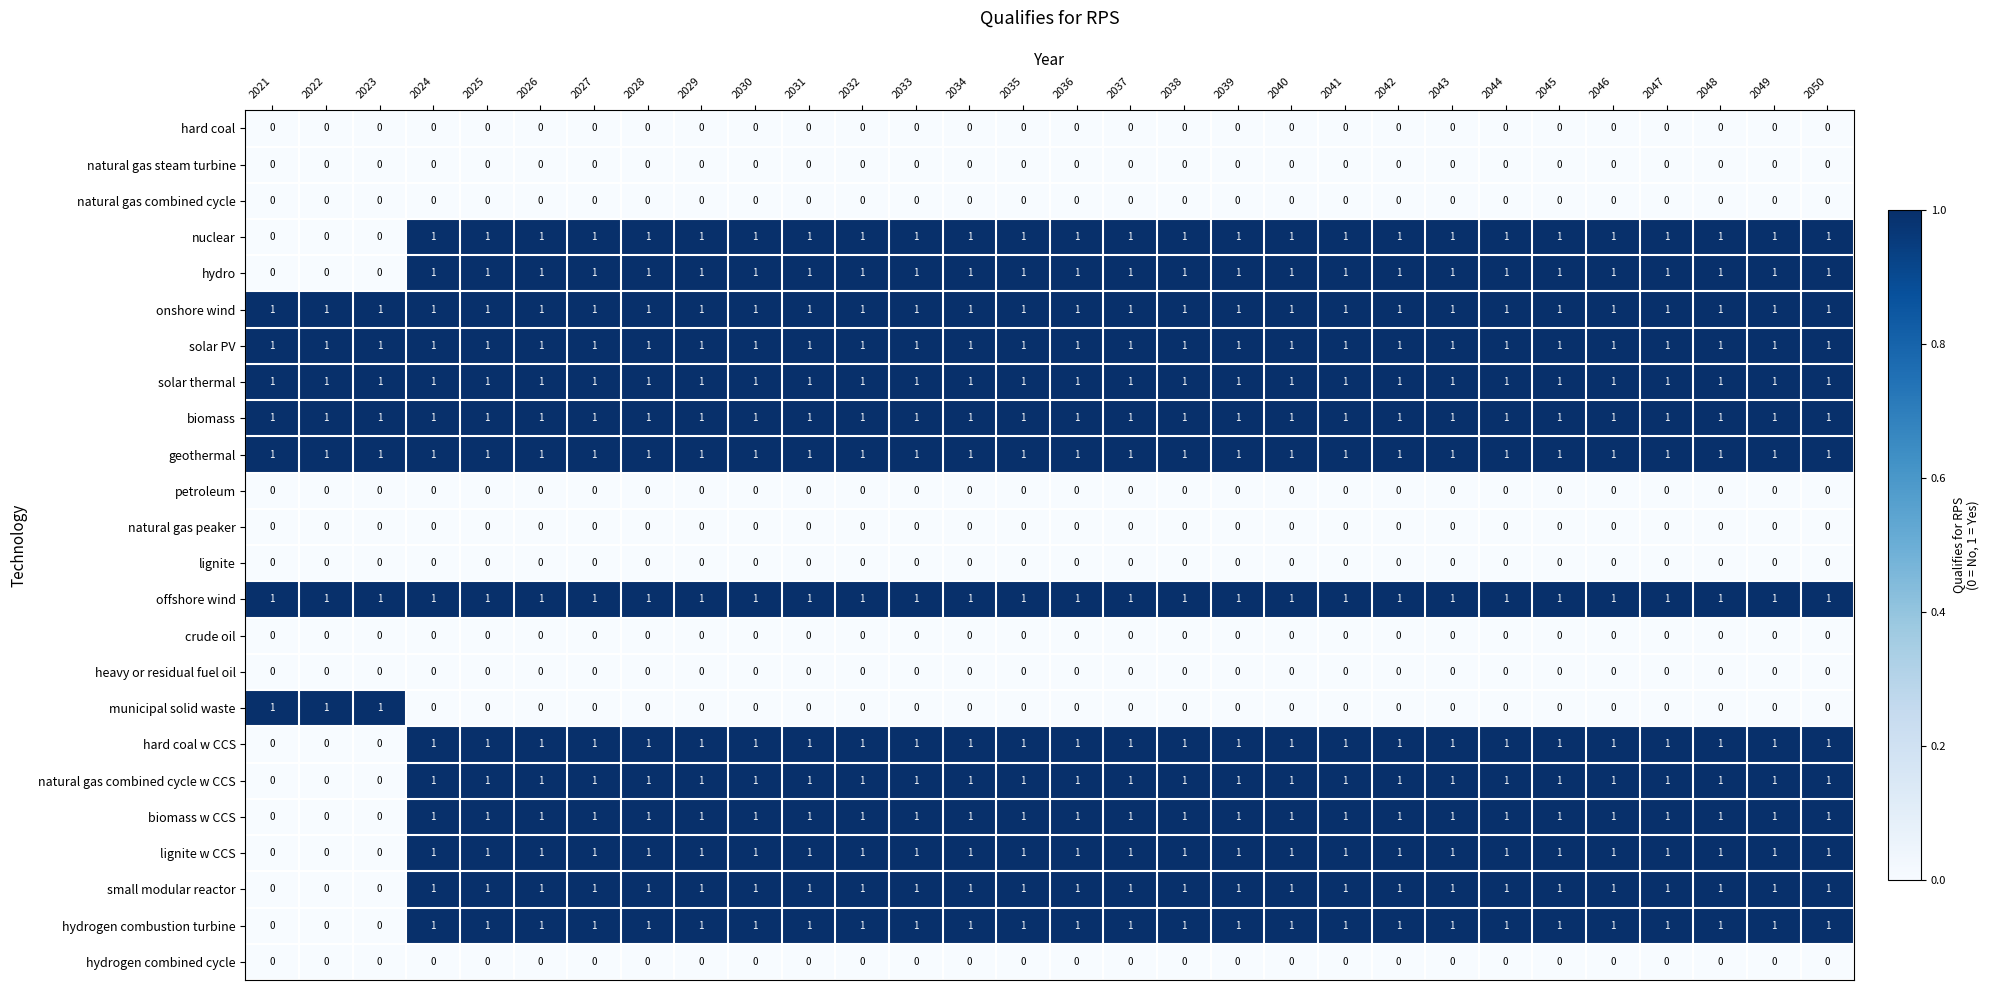

How many categories are shown in the chart?

30